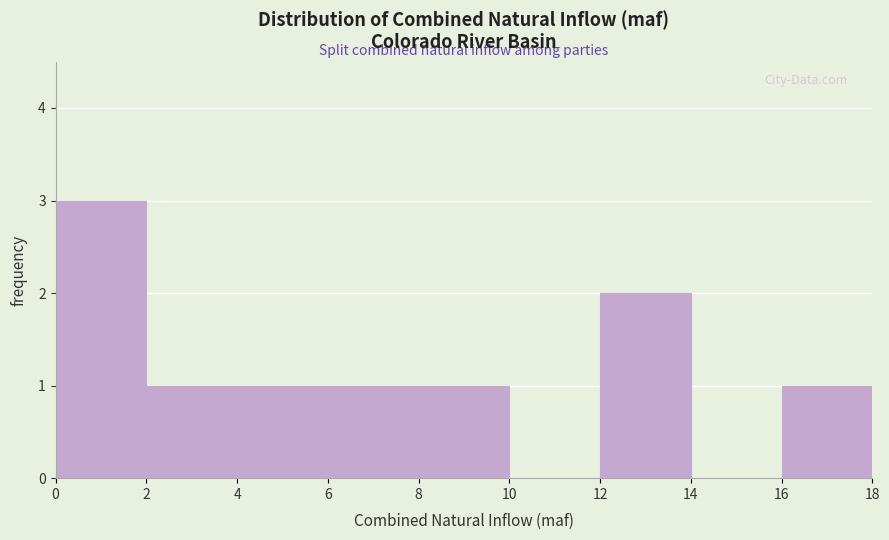

Reading left to right, transcribe this chart: for each bar, give the range it covers on the x-axis and its height. The values are not printed on the chart, so give them approximately, as read against the axis.

0 to 2: 3
2 to 4: 1
4 to 6: 1
6 to 8: 1
8 to 10: 1
10 to 12: 0
12 to 14: 2
14 to 16: 0
16 to 18: 1